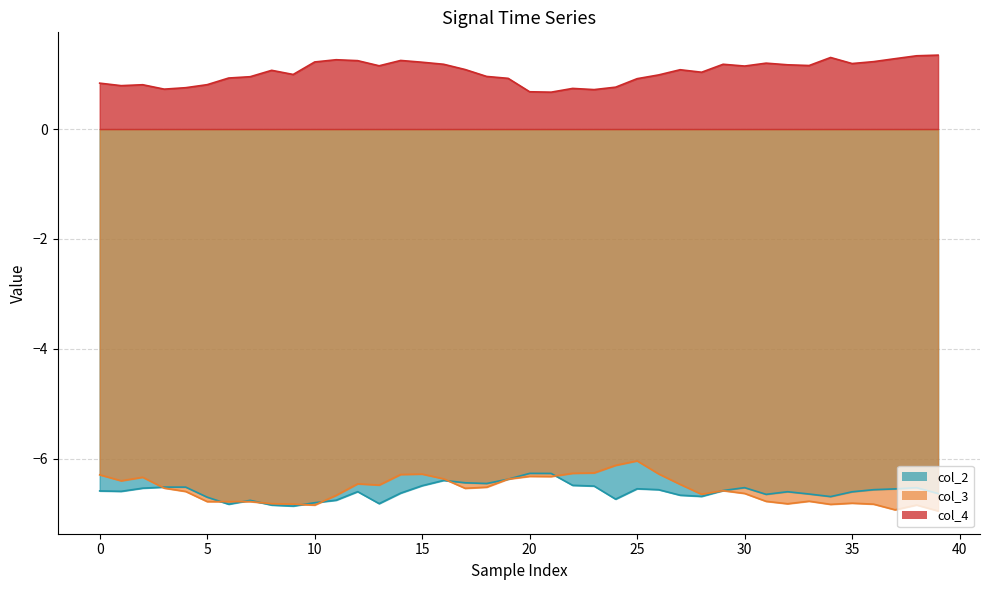

At 20, list the series in order from largest to smallest.

col_4, col_2, col_3